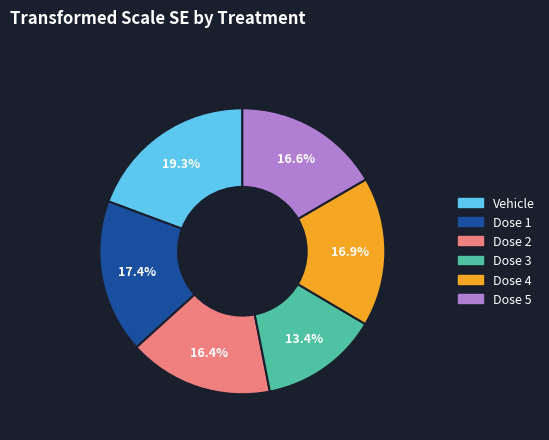

To the nearest percent, what is the difference between the largest and smallest slice percentages?

6%